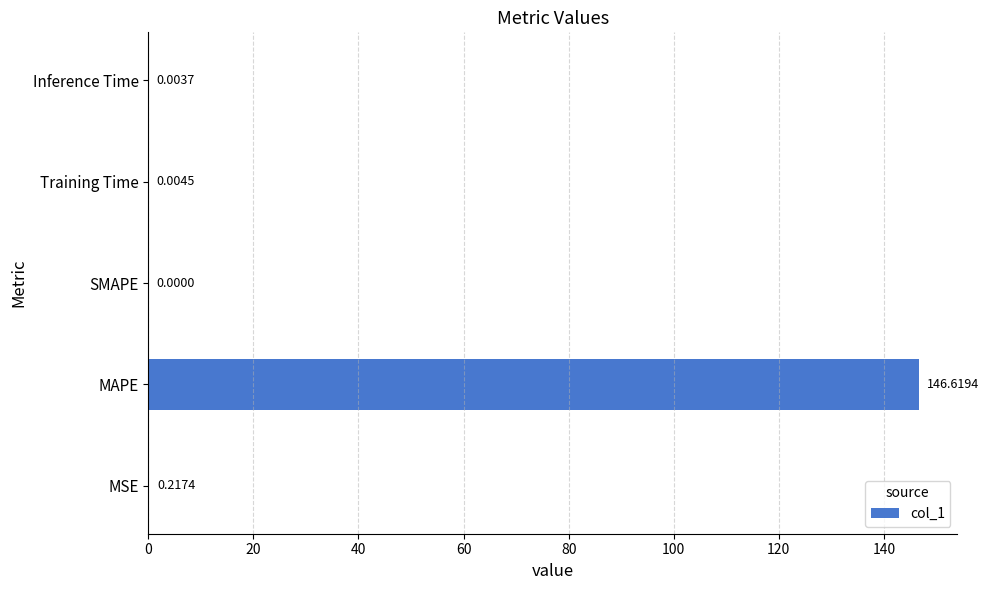

Between MSE and Inference Time, which is larger?

MSE